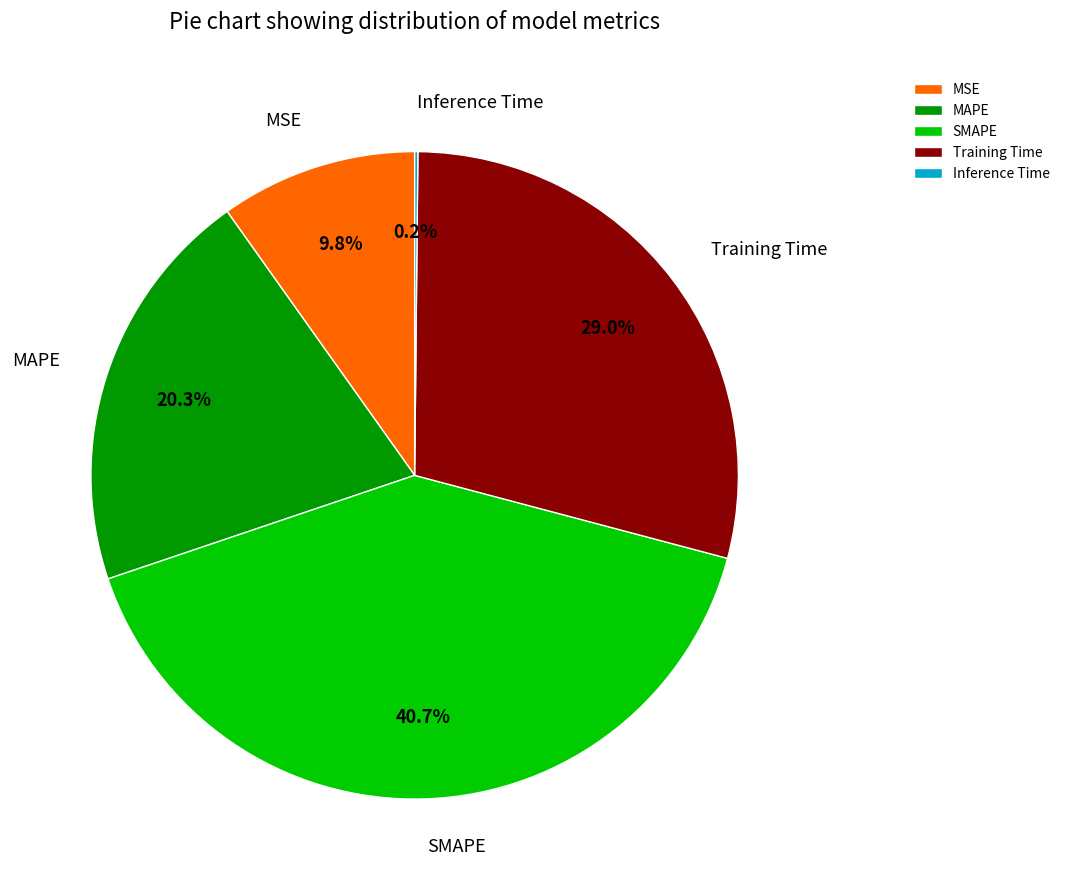

Does MAPE represent more than half of the total?

No